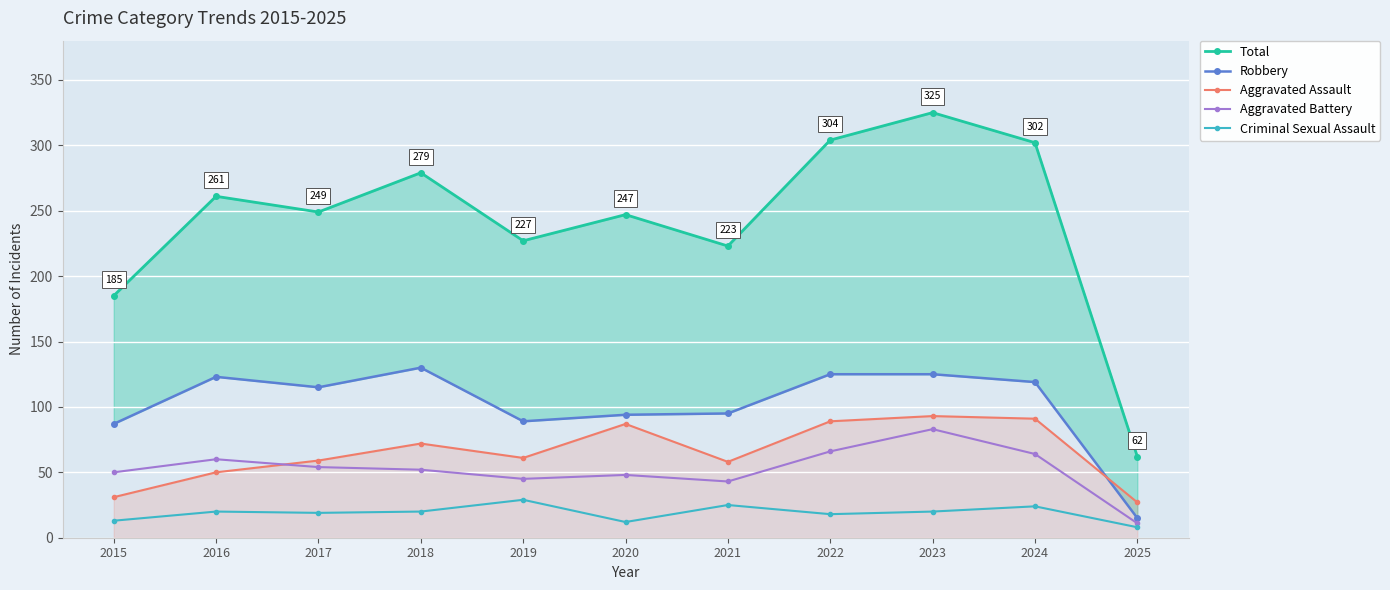

True or false: Aggravated Assault has more than 0 interior local peaks.

True